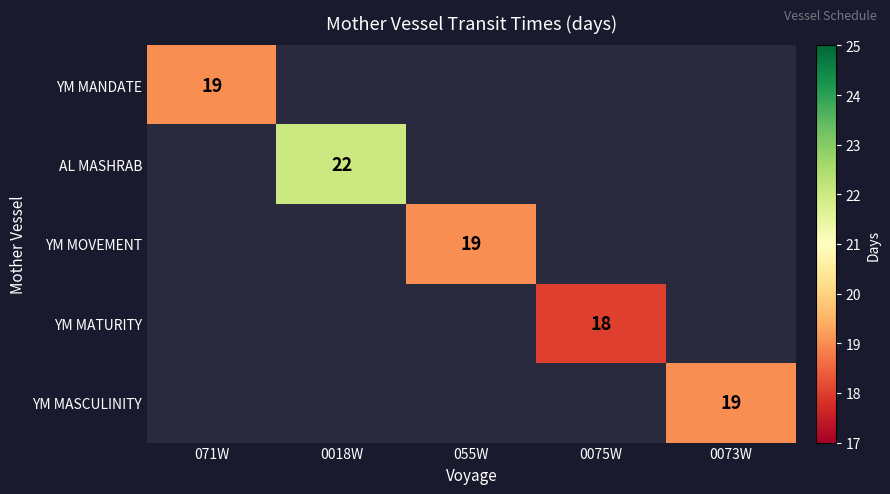

What is the maximum value shown in the chart?

22.0